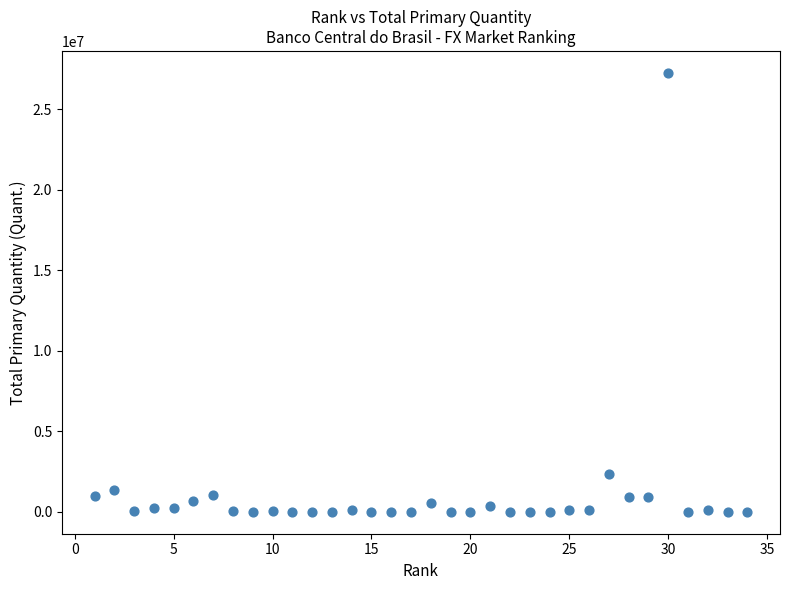

What Y value in the scatter plot is closest to 13621569?

2351674